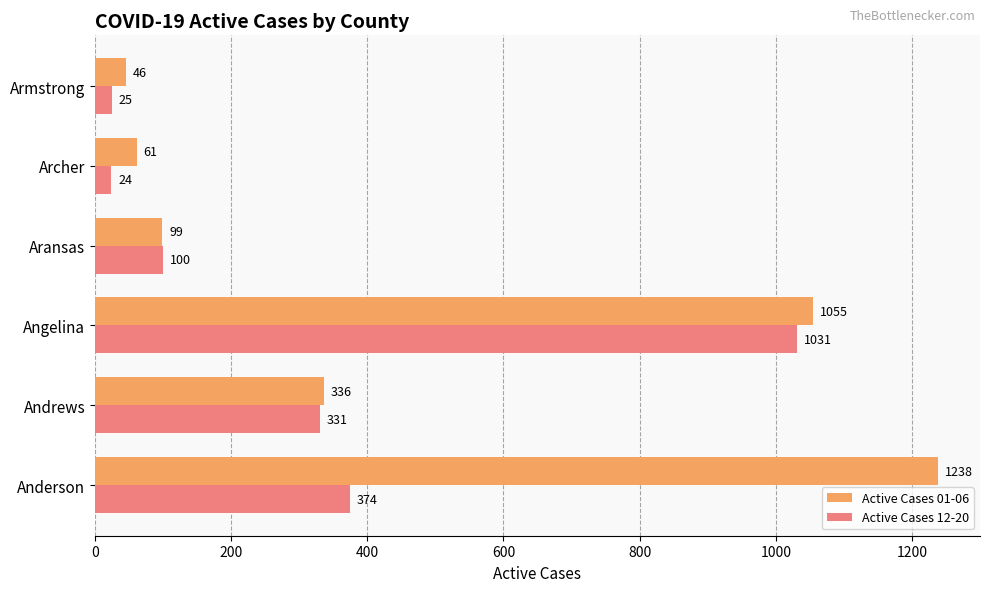

What are all the series names shown in the legend?

Active Cases 01-06, Active Cases 12-20